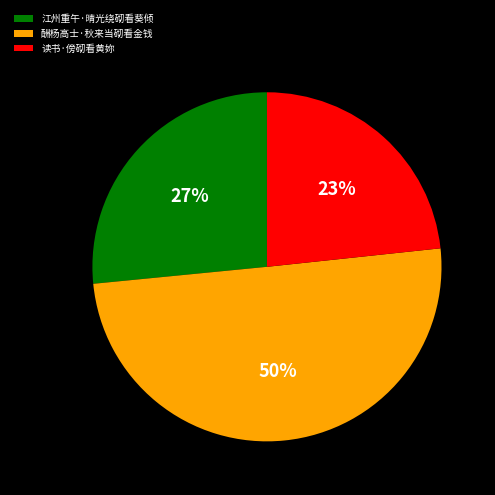

To the nearest percent, what percentage of the pie is 读书·傍砌看黄妳?

23%